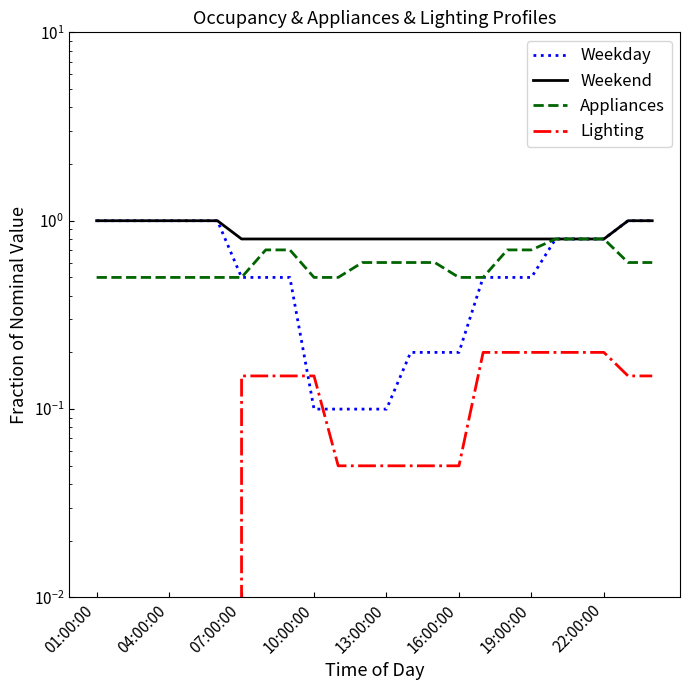

Is this an area chart (filled region under the line)?

No